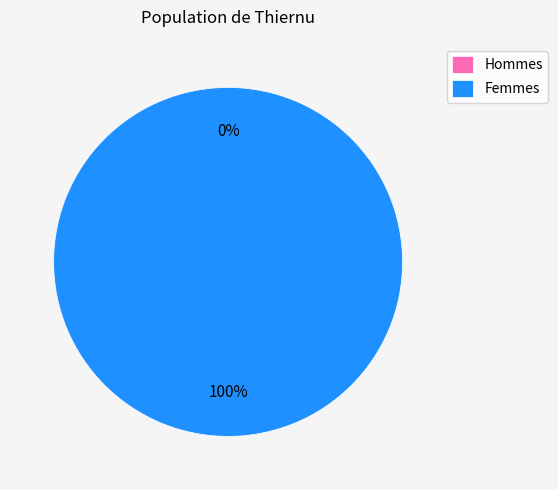

Does 1632832625 account for over 50% of the chart?

No